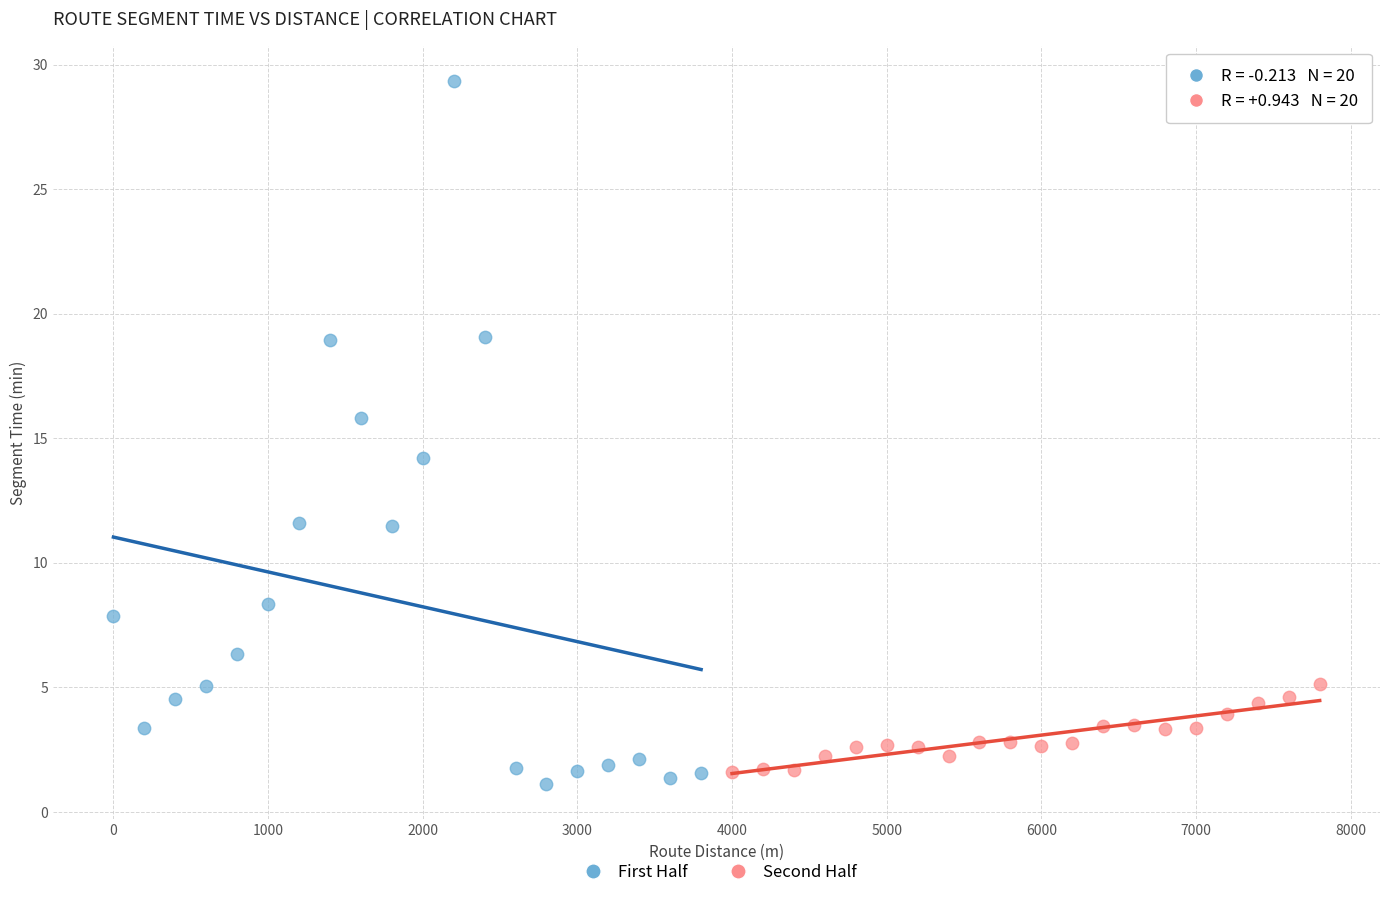

Which series has the largest Y range (max minus min)?

First Half